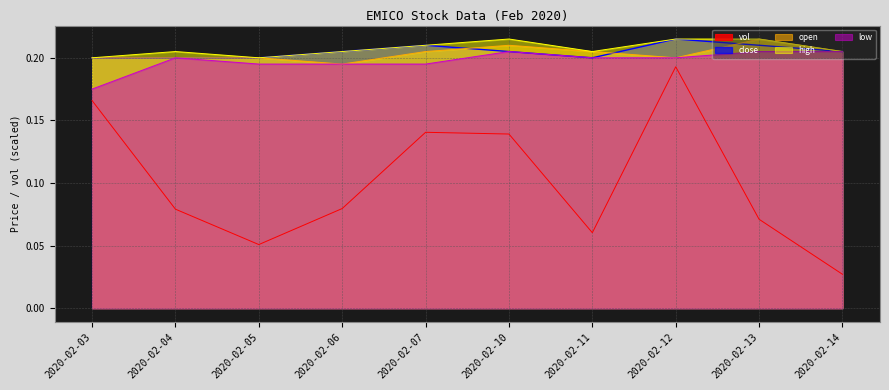

Reading left to right, extract all data points from this chart.

vol: 0.2	0.1	0.1	0.1	0.1	0.1	0.1	0.2	0.1	0.0
open: 0.2	0.2	0.2	0.2	0.2	0.2	0.2	0.2	0.2	0.2
high: 0.2	0.2	0.2	0.2	0.2	0.2	0.2	0.2	0.2	0.2
low: 0.2	0.2	0.2	0.2	0.2	0.2	0.2	0.2	0.2	0.2
close: 0.2	0.2	0.2	0.2	0.2	0.2	0.2	0.2	0.2	0.2